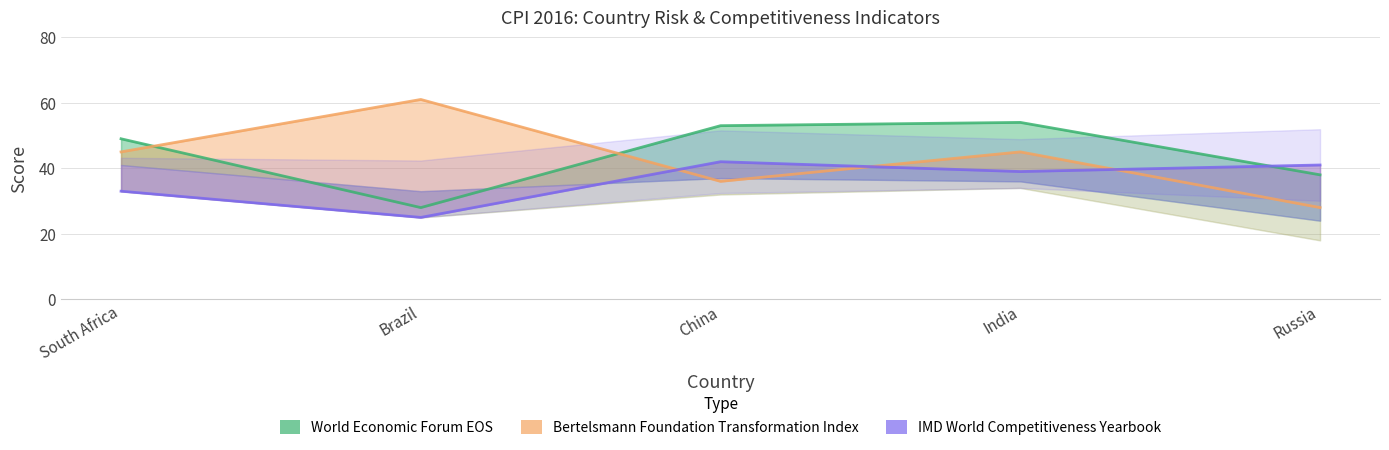

True or false: Bertelsmann Foundation Transformation Index and World Economic Forum EOS intersect in this chart.

True